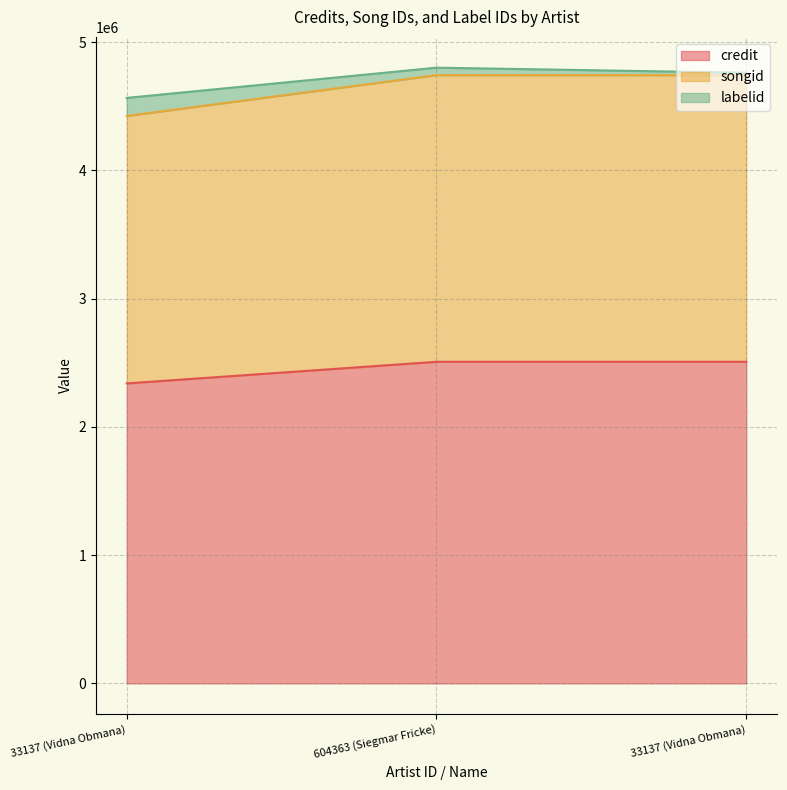

The credit series shows 1561446 at 33137 (Vidna Obmana). True or false?

False